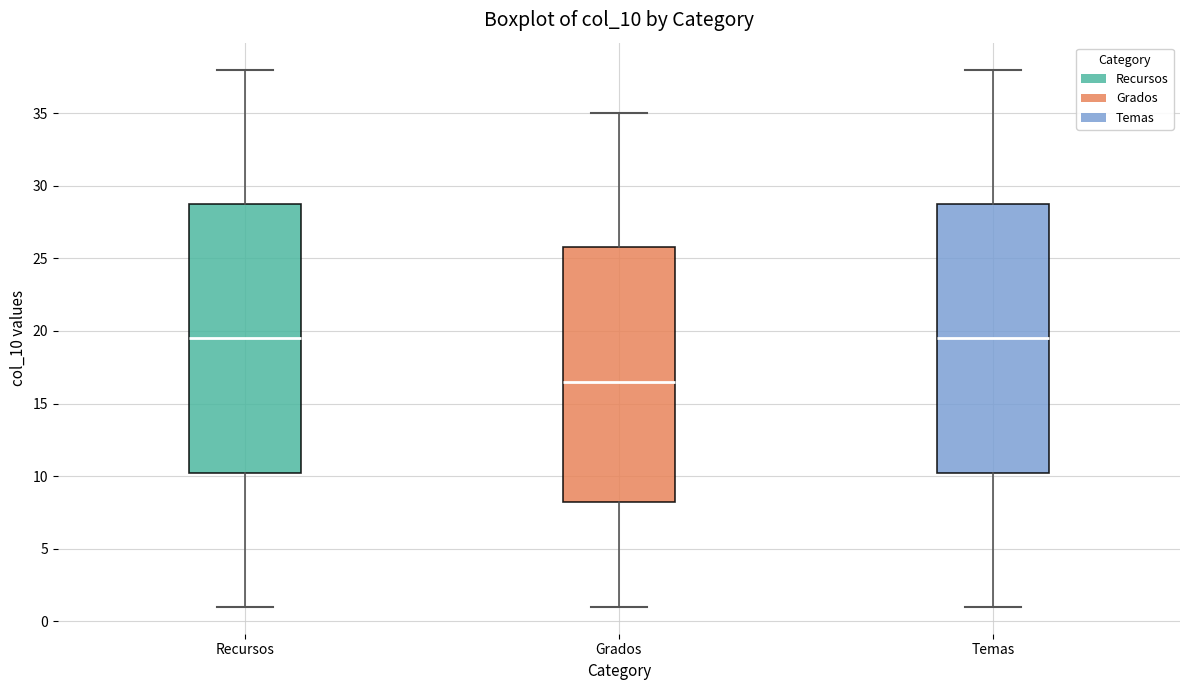

Which box has the lowest median line?

Grados